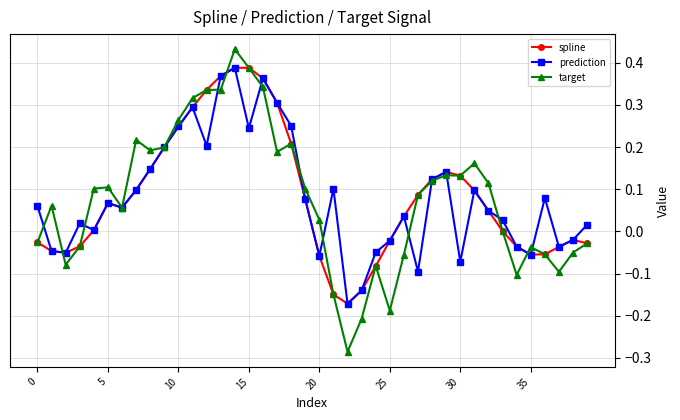

True or false: target and prediction cross at least once.

True